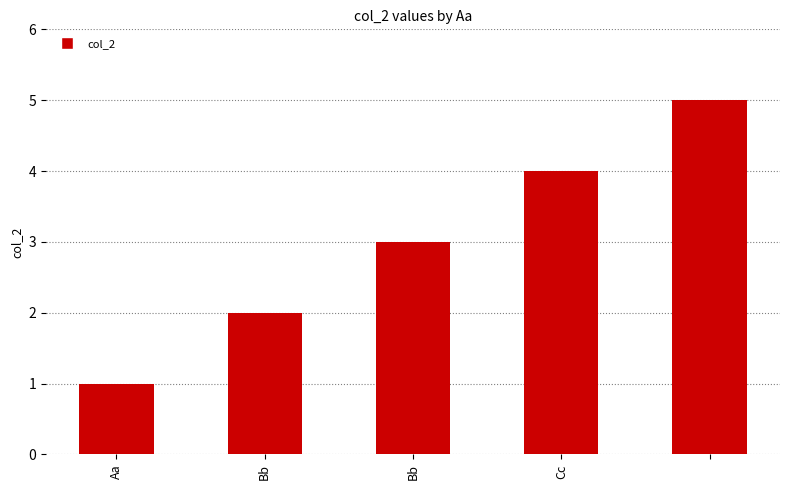

What is the maximum value shown in the chart?

5